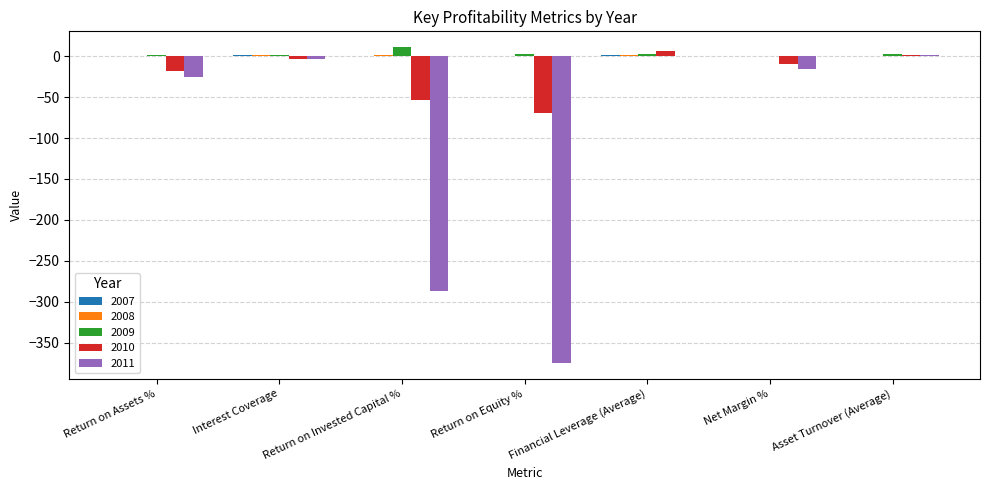

What is the sum of all 2010 values?

-147.3